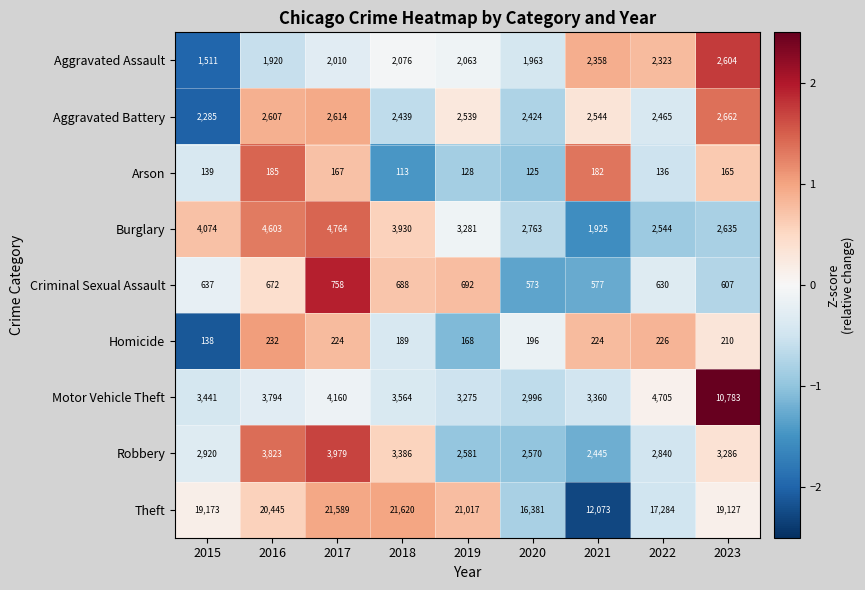

Count the number of categories in the chart.

9